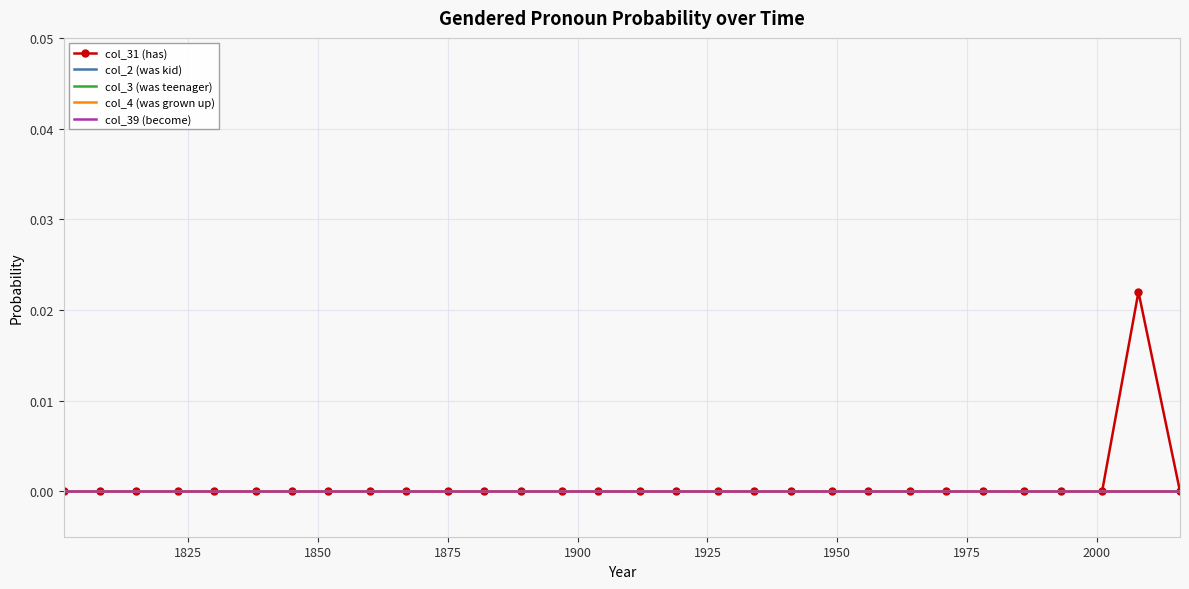

Count the number of data series in this chart.

5